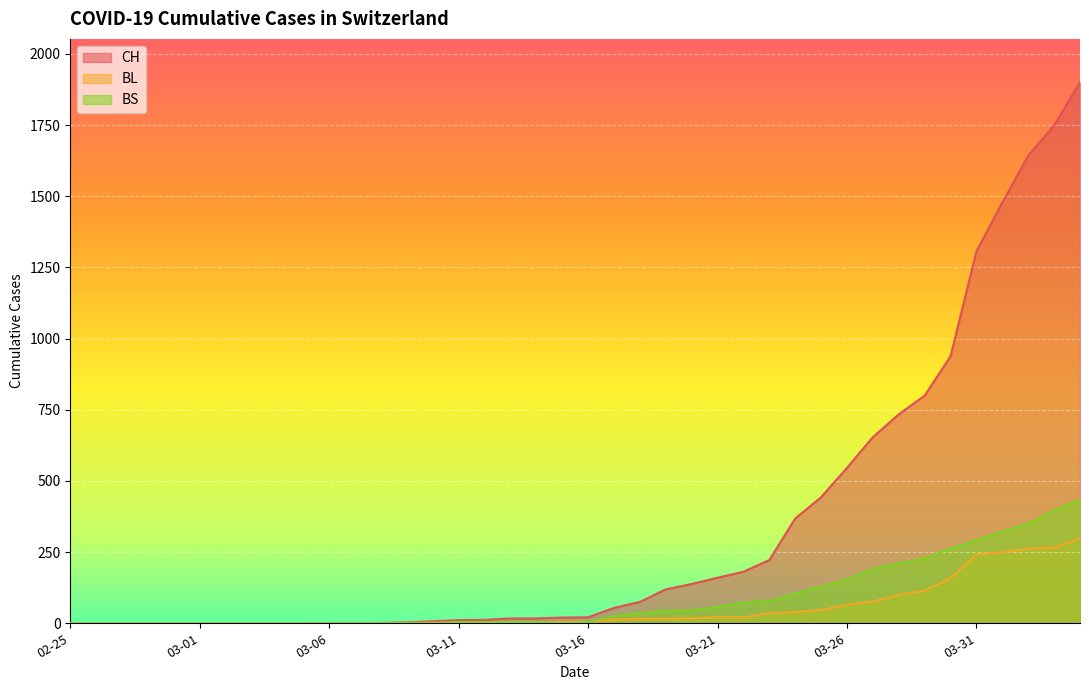

At 2020-03-07, list the series in order from largest to smallest.

CH, BL, BS